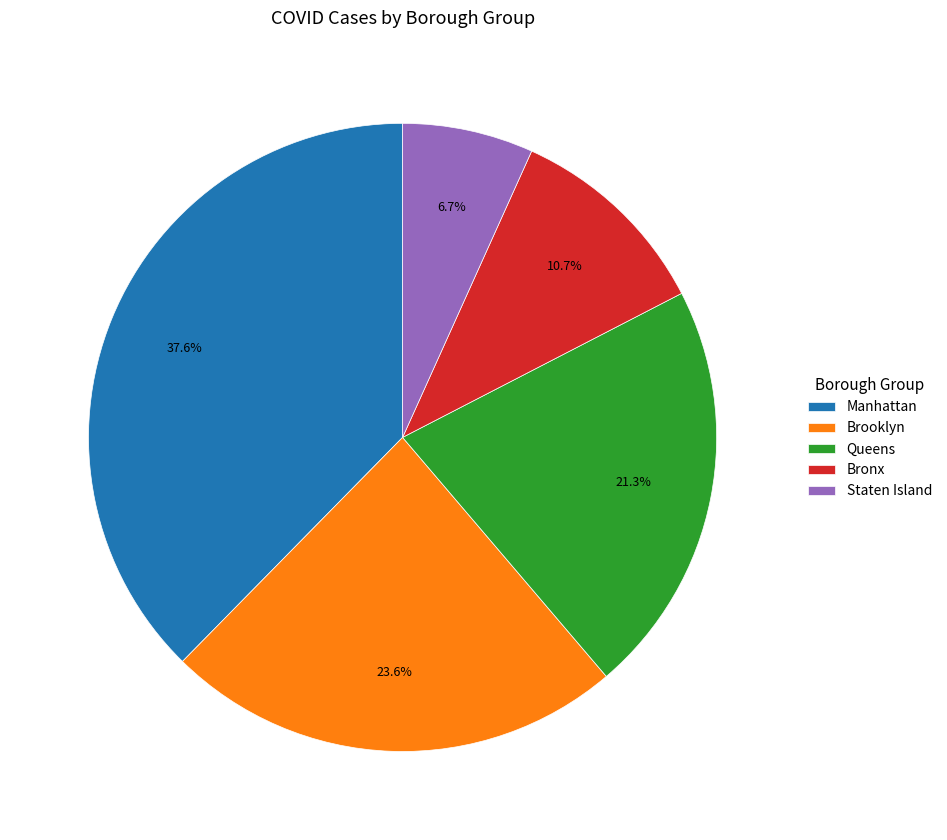

What portion of the pie excludes Staten Island?

93.3%